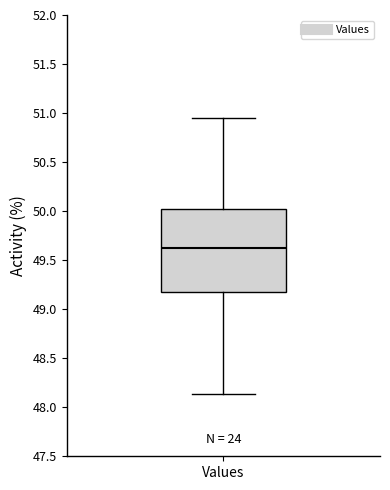

Read this box plot against the y-axis: the position of the median line, the range covered by the box, and the ends of both whiskers. The values are not printed on the chart, so give them approximately, as read against the axis.

median 49.60, box 49.20 to 50.00, whiskers 48.15 to 50.95